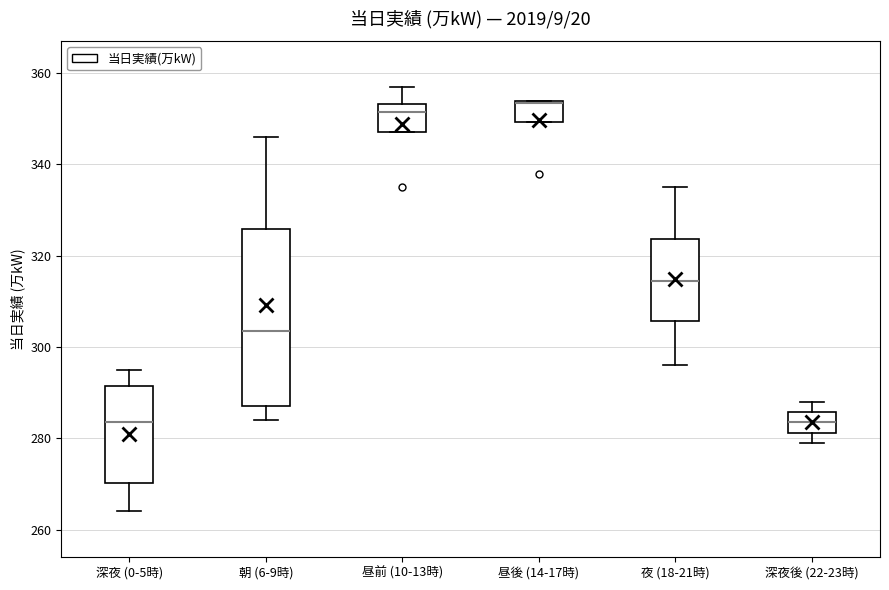

Reading left to right, read every box against the y-axis: the position of its median line, the range the box covers, and the ends of its whiskers. The values are not printed on the chart, so give them approximately, as read against the axis.

深夜 (0-5時): median 284, box 270 to 292, whiskers 264 to 296
朝 (6-9時): median 304, box 288 to 326, whiskers 284 to 346
昼前 (10-13時): median 352, box 348 to 354, whiskers 348 to 358
昼後 (14-17時): median 354, box 350 to 354, whiskers 350 to 354
夜 (18-21時): median 314, box 306 to 324, whiskers 296 to 336
深夜後 (22-23時): median 284, box 282 to 286, whiskers 280 to 288